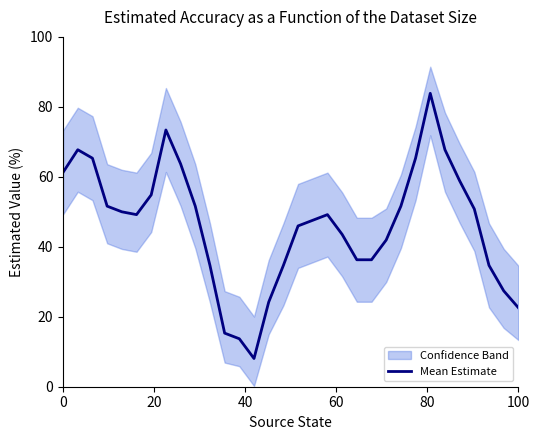

How many data points does each series have?

32